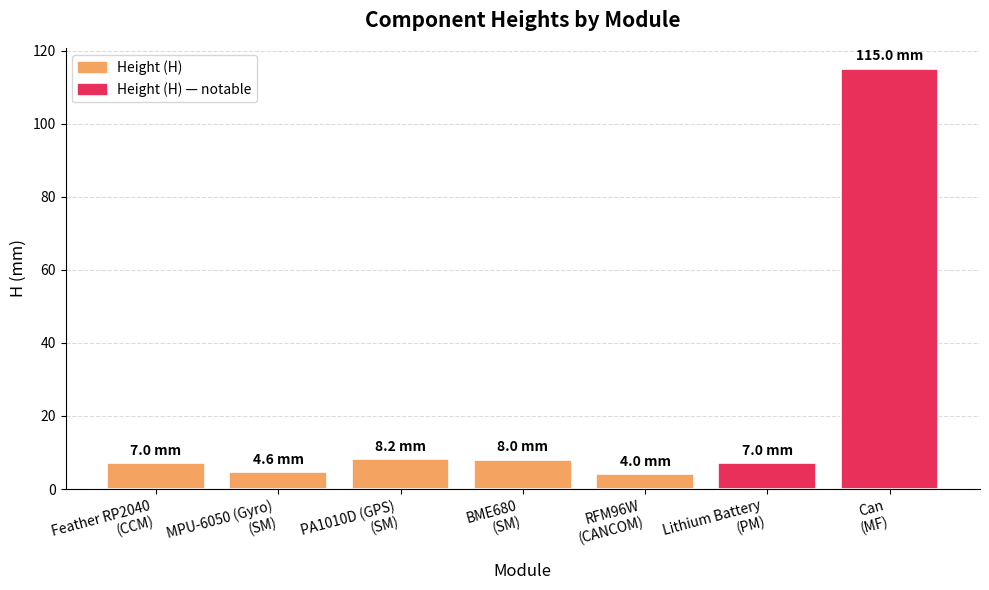

What is the label of the 3rd bar from the left?

PA1010D (GPS)
(SM)